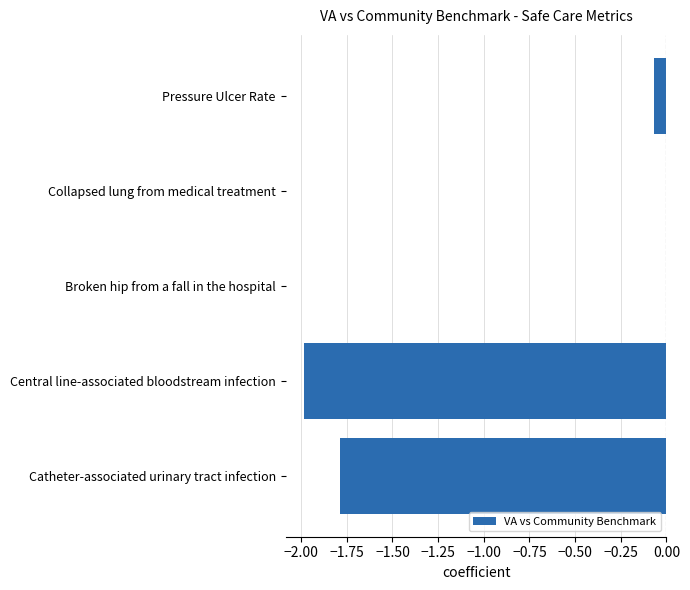

The chart shows a value of -2.9 at Catheter-associated urinary tract infection. True or false?

False